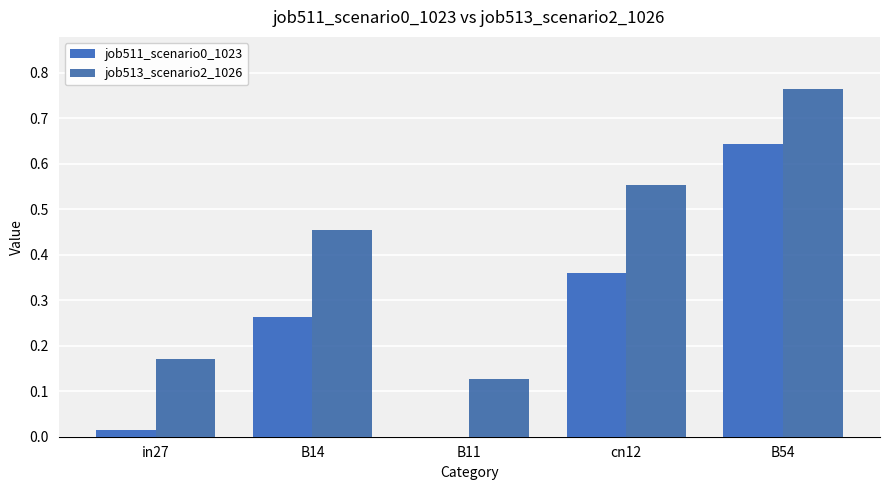

Which series has the largest total across all categories?

job513_scenario2_1026